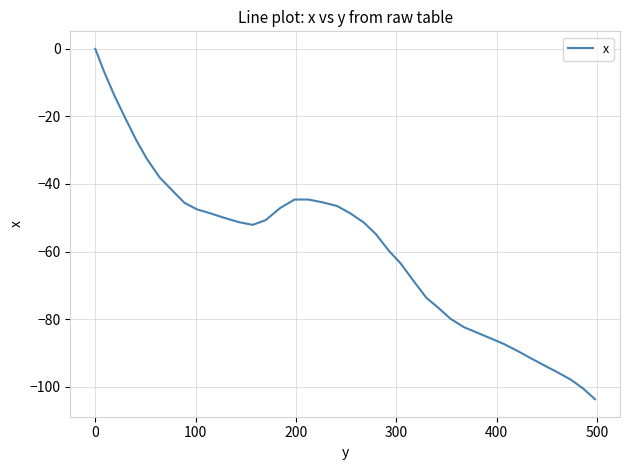

What is the difference between the maximum and minimum values?

103.7